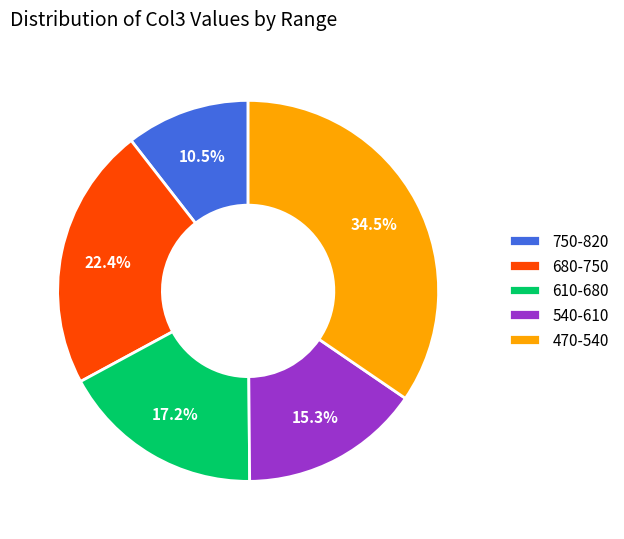

What percentage is NOT represented by 470-540?

65.5%